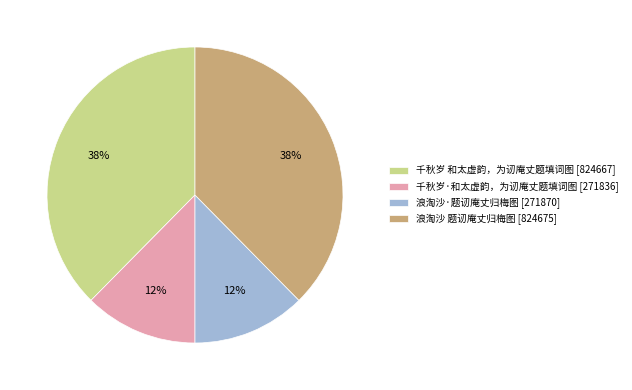

To the nearest percent, what is the combined percentage of 千秋岁 和太虚韵，为讱庵丈题填词图 [824667] and 千秋岁·和太虚韵，为讱庵丈题填词图 [271836]?

50%